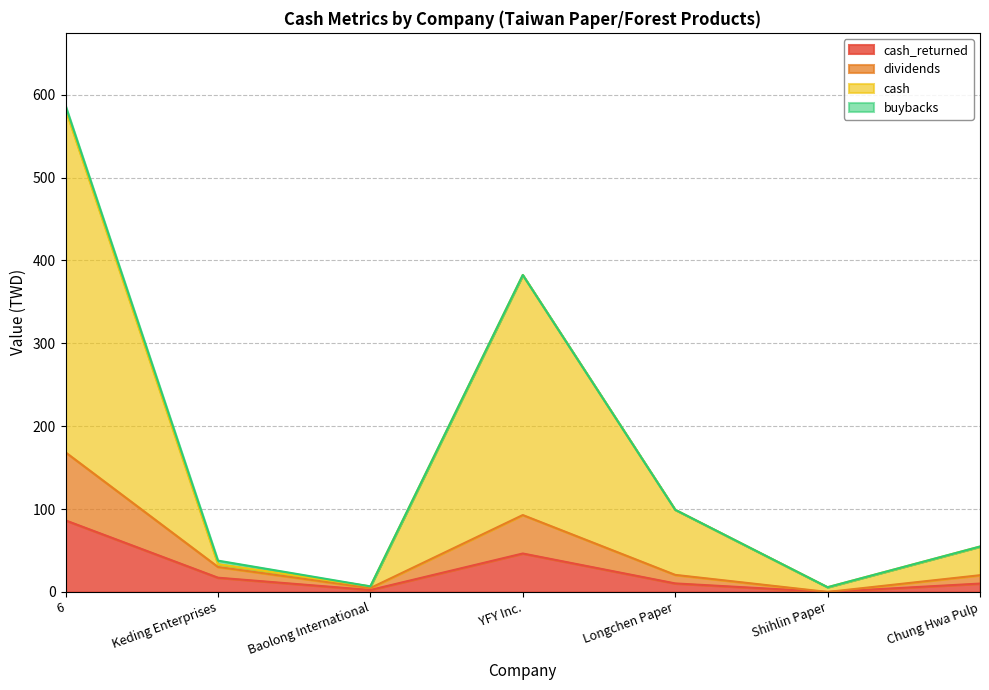

How many values in the cash_returned series exceed 10?

5